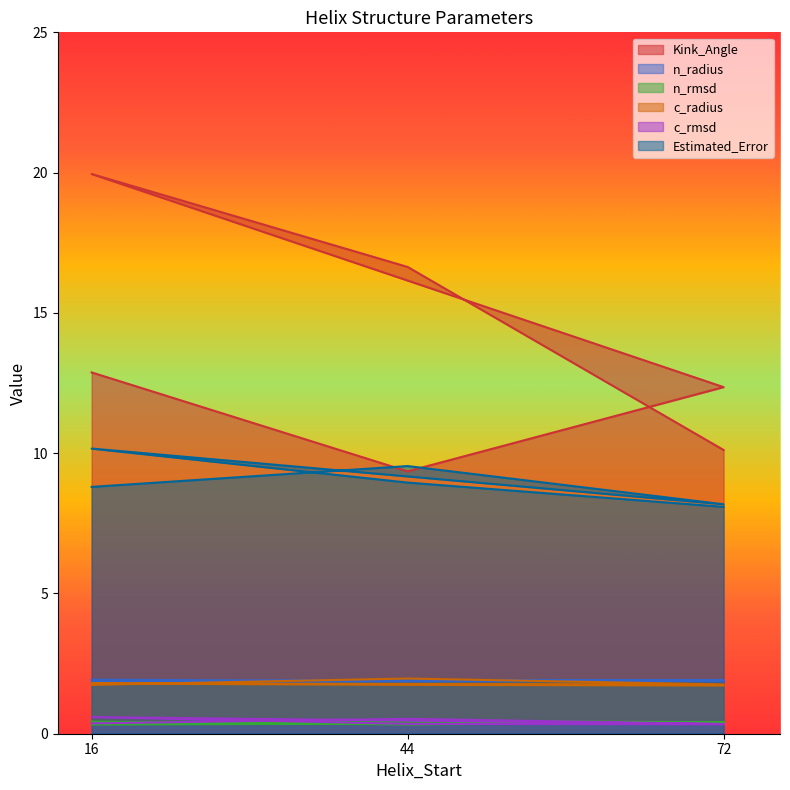

In Kink_Angle, how many points are lower than both neighbors (excluding endpoints)?

1